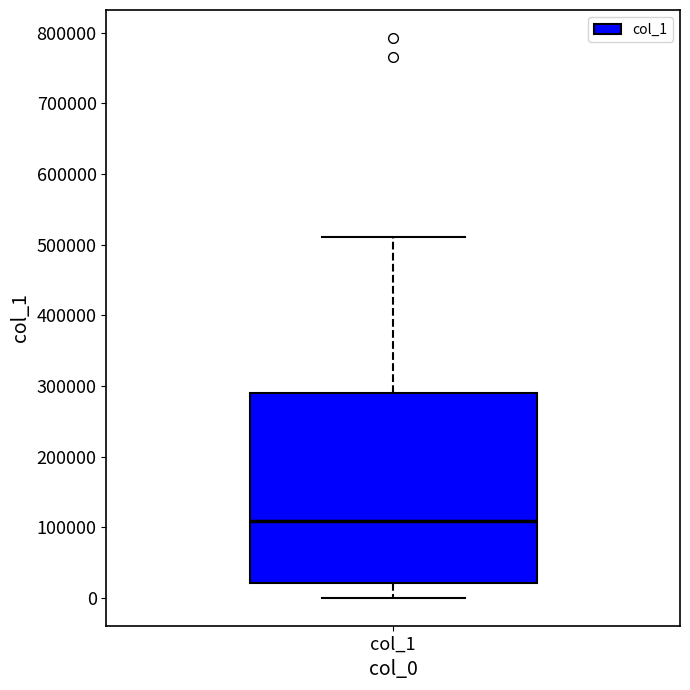

Where does the upper whisker of the box for col_1 end on the y-axis? The values are not printed on the chart, so give them approximately, as read against the axis.

510000